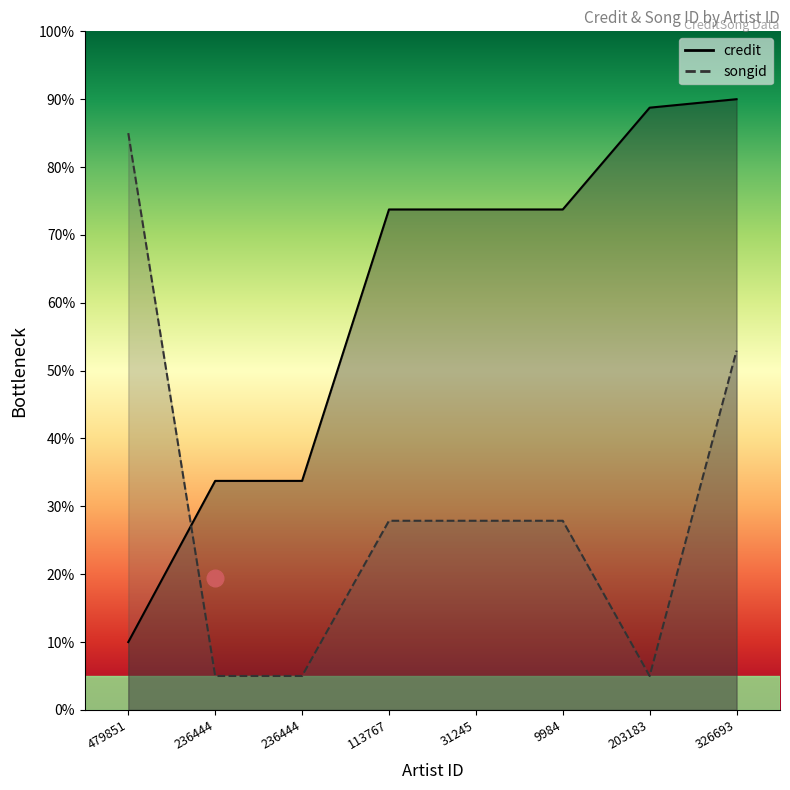

True or false: songid has more than 1 points higher than both neighbors.

False